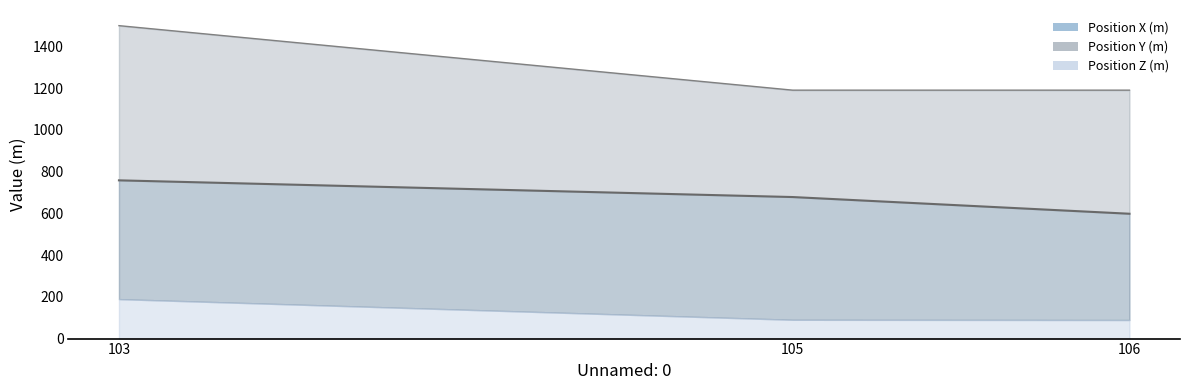

The Position X (m) series shows 598 at 106. True or false?

True